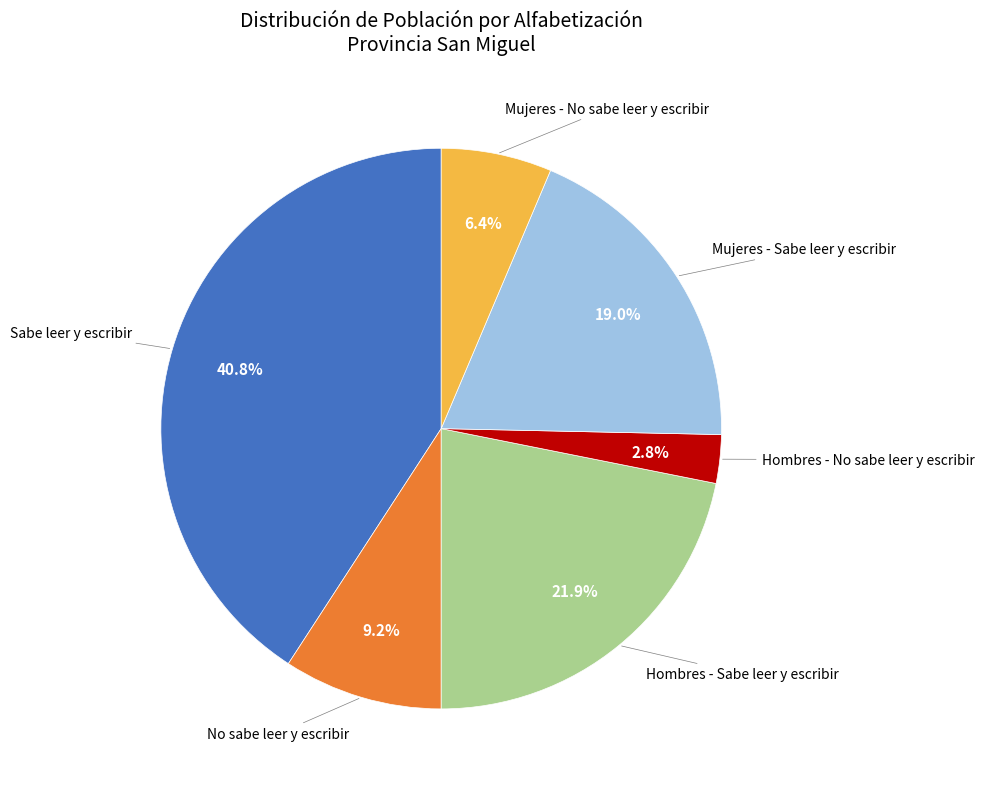

Is there any slice that represents more than half of the pie?

No